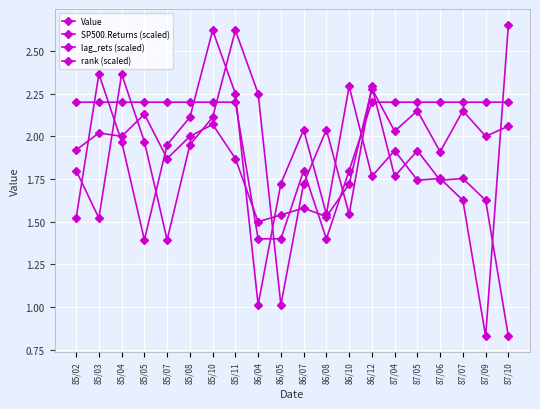

What is the value of the Value point at the 5th from the left?

1.9